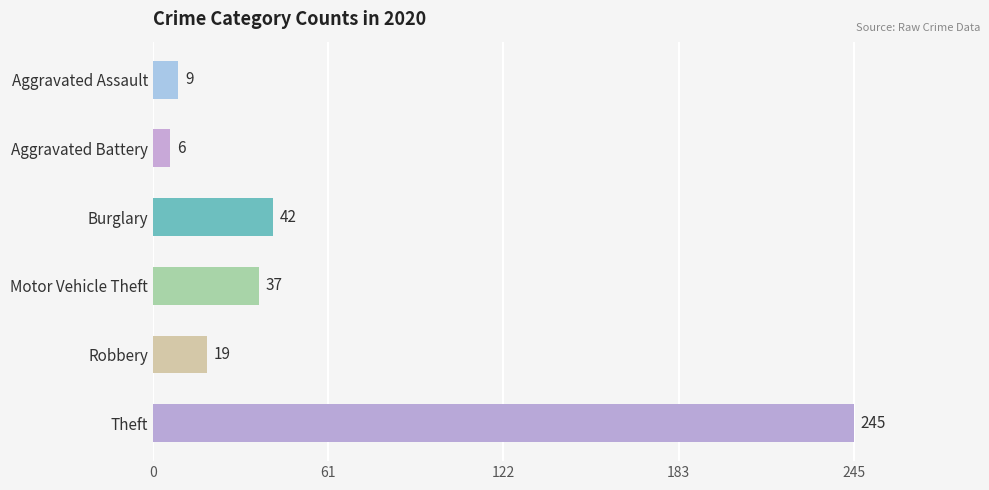

Which series has the widest spread of values?

Theft